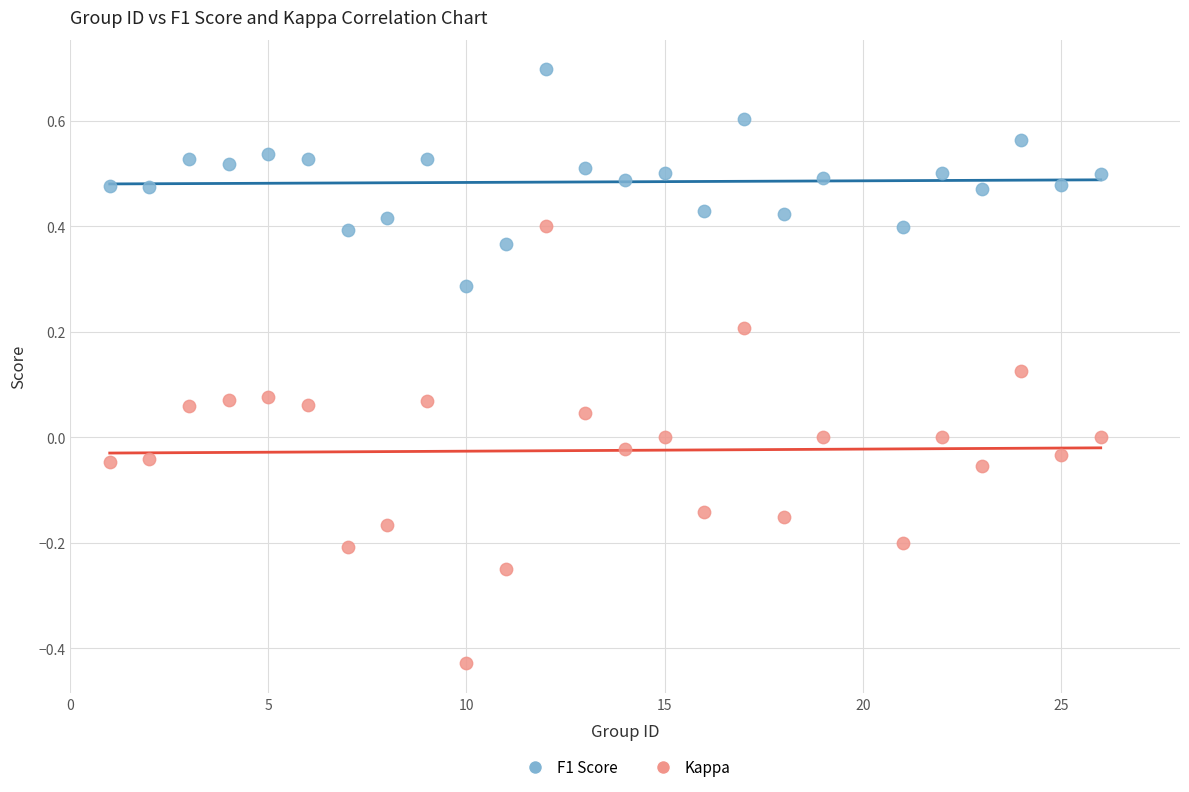

Which series reaches the minimum Y coordinate?

Kappa